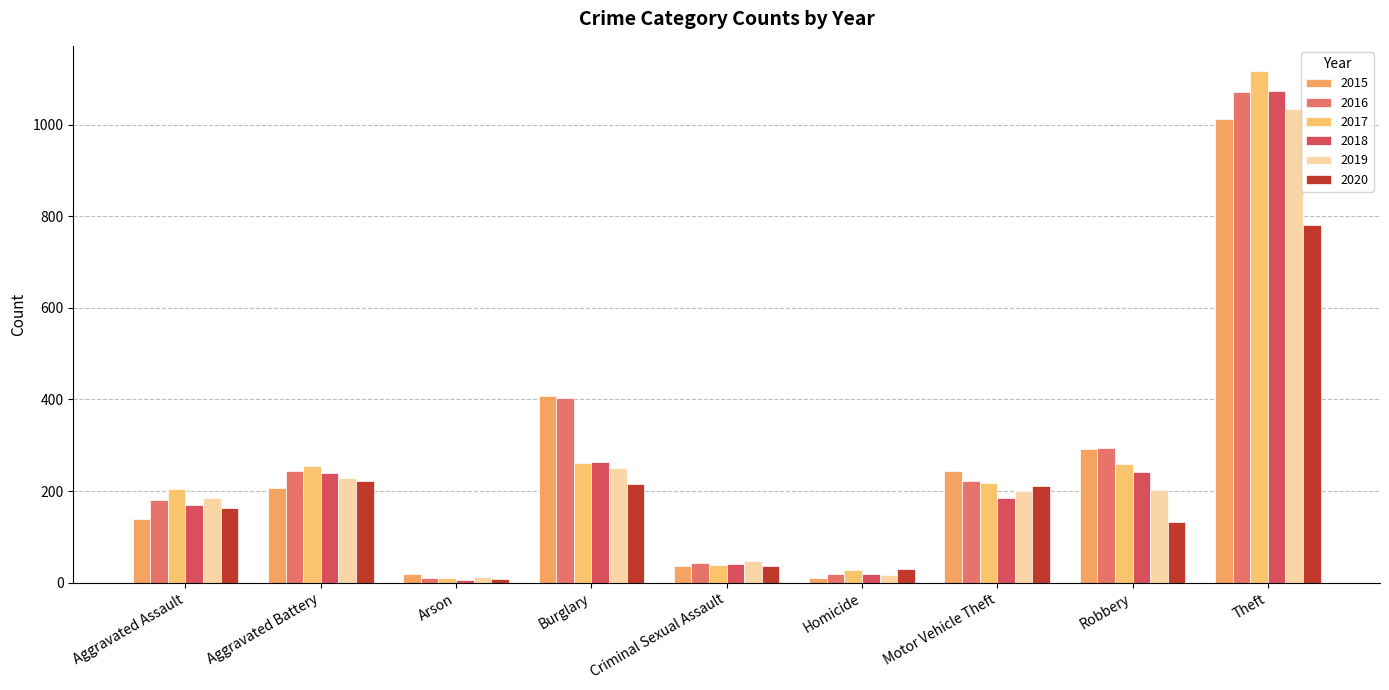

What is the label of the 4th bar from the left?

Burglary